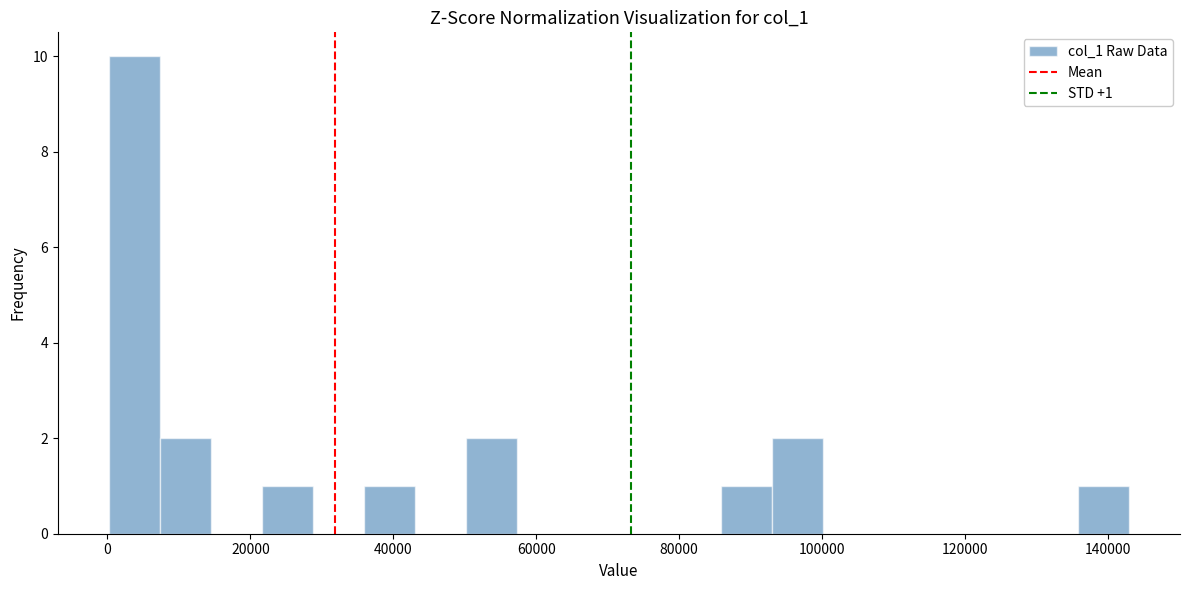

Around what value on the x-axis is the tallest bar? Give the approximate position of its centre, as read against the axis.

4000